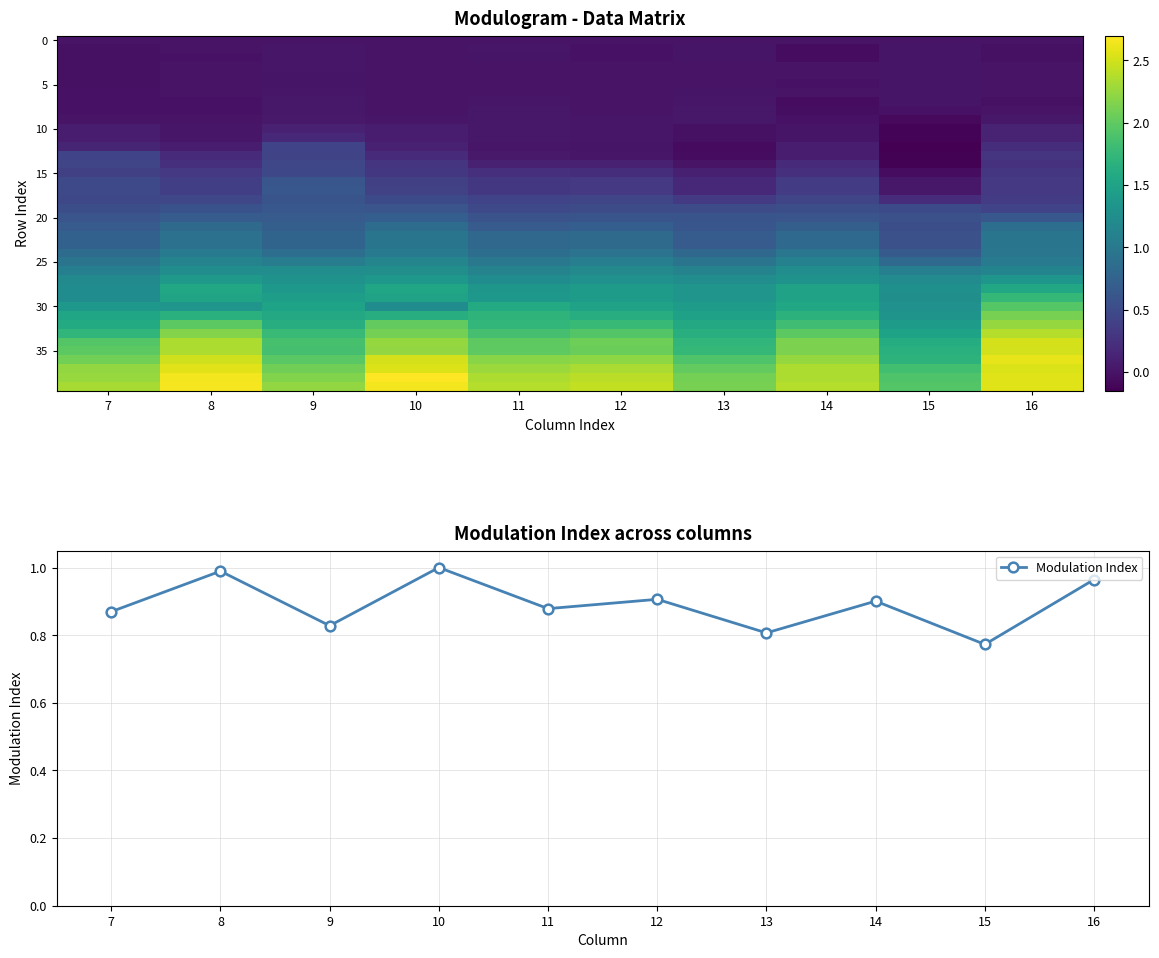

Where is r28 nearest to the value 1?

7